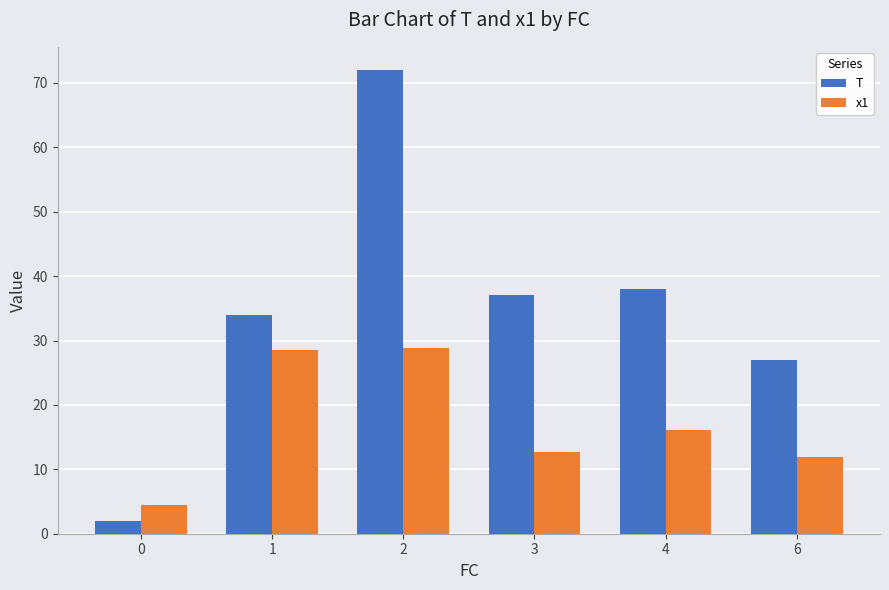

How many bars are there in each group?

2